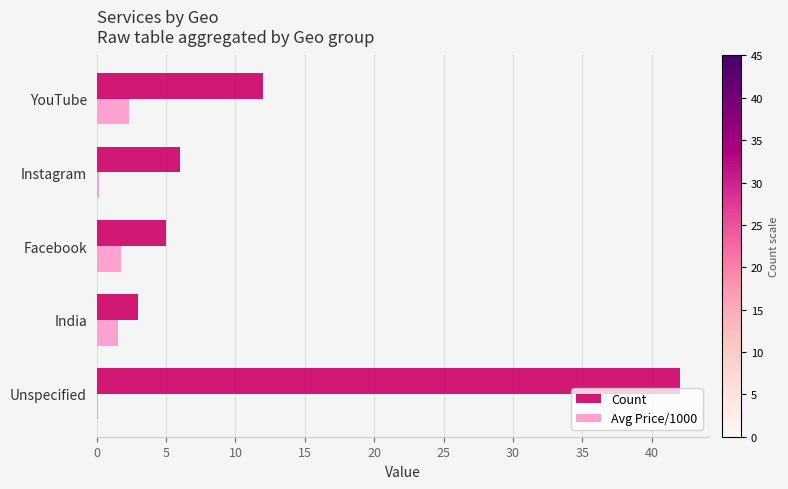

Which series has the largest total across all categories?

Count